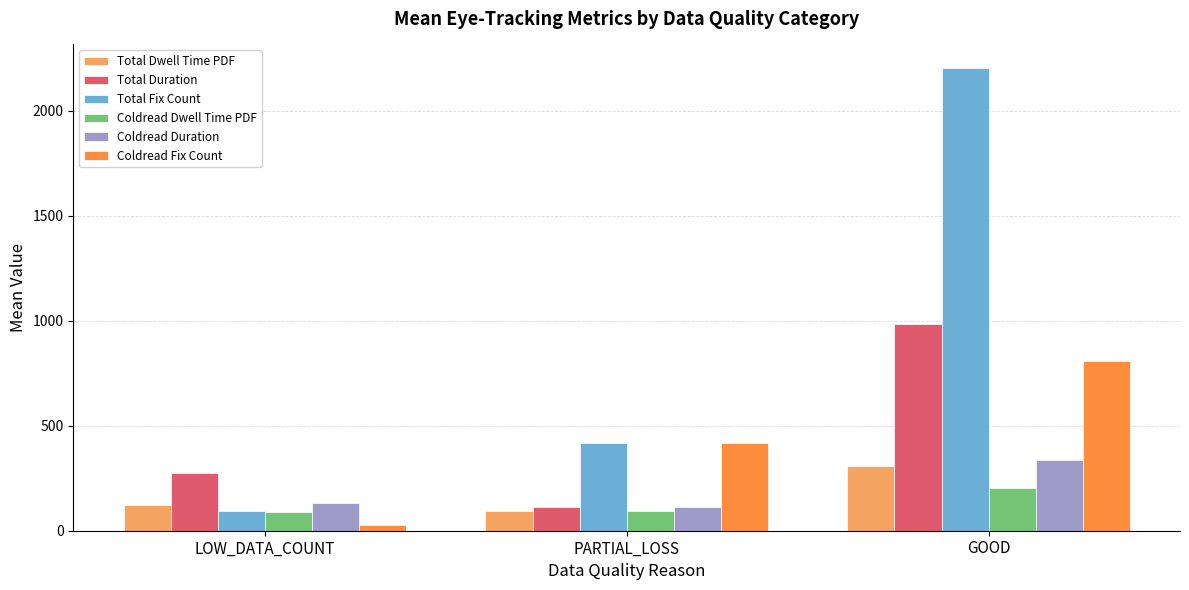

Which label corresponds to the smallest value in the chart?

LOW_DATA_COUNT